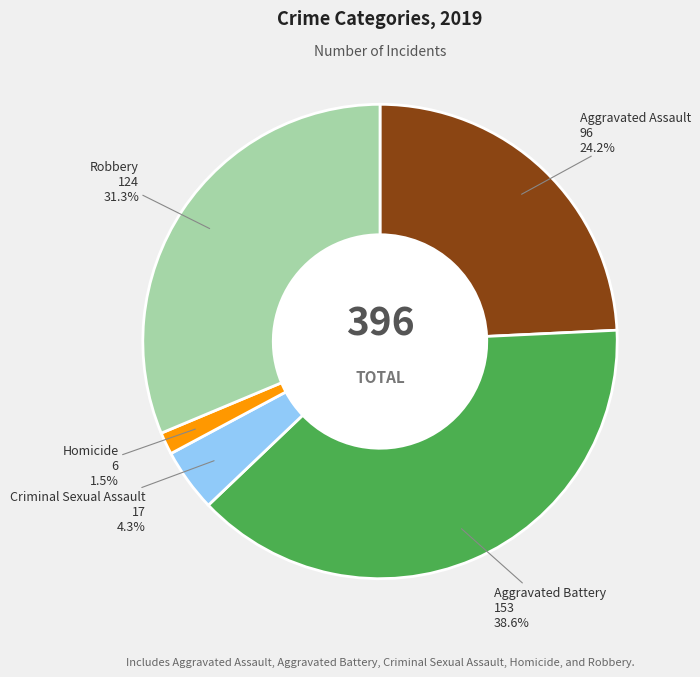

Is there any slice that represents more than half of the pie?

No